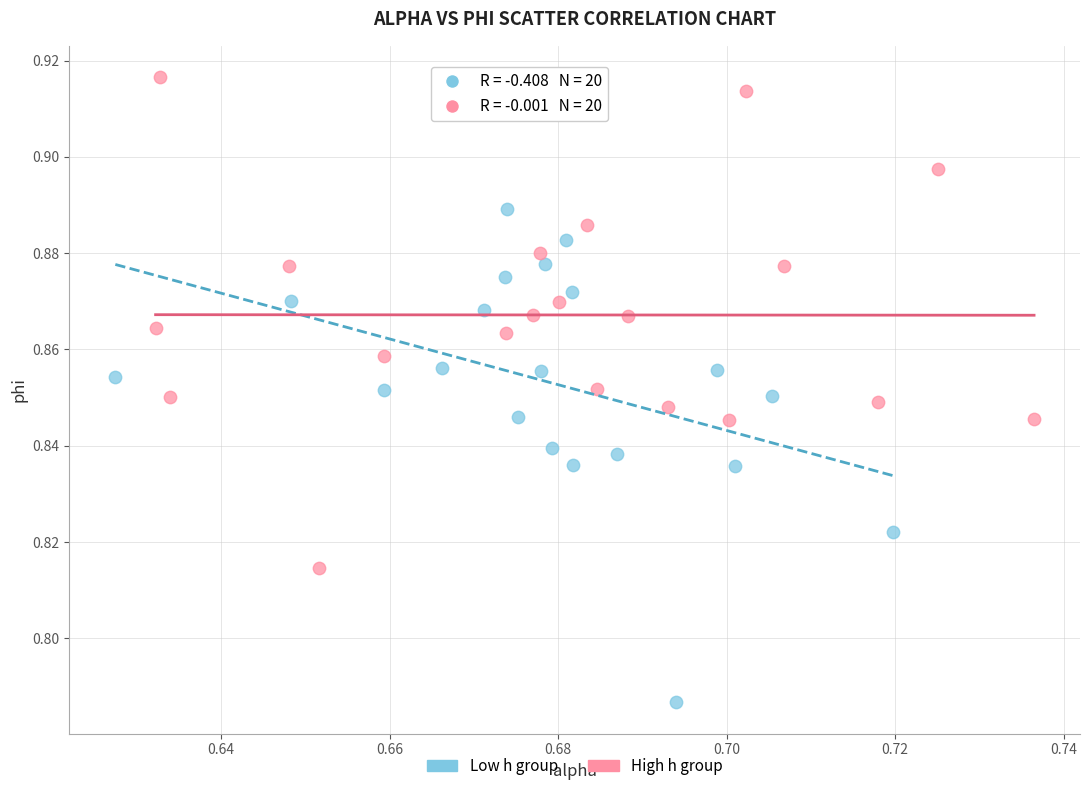

Which series contains the highest Y value?

High h group